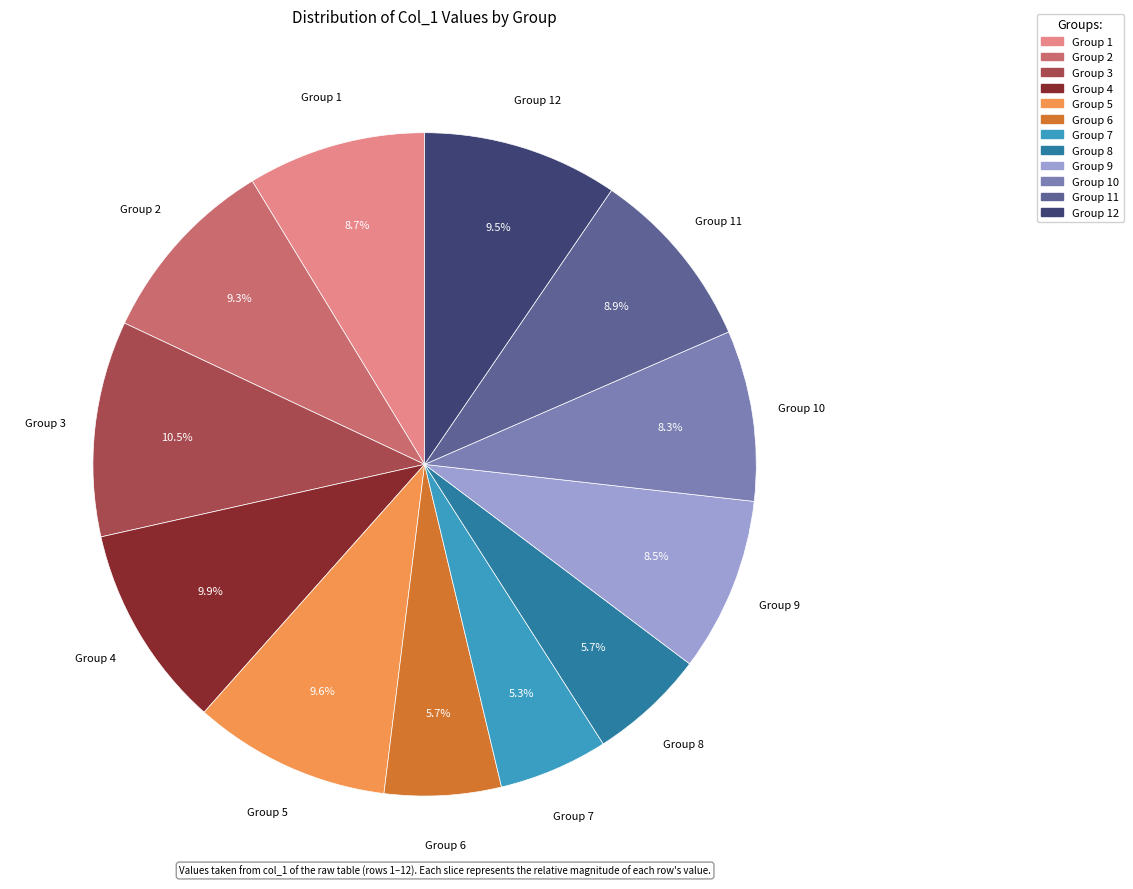

Count the number of slices in the pie.

12